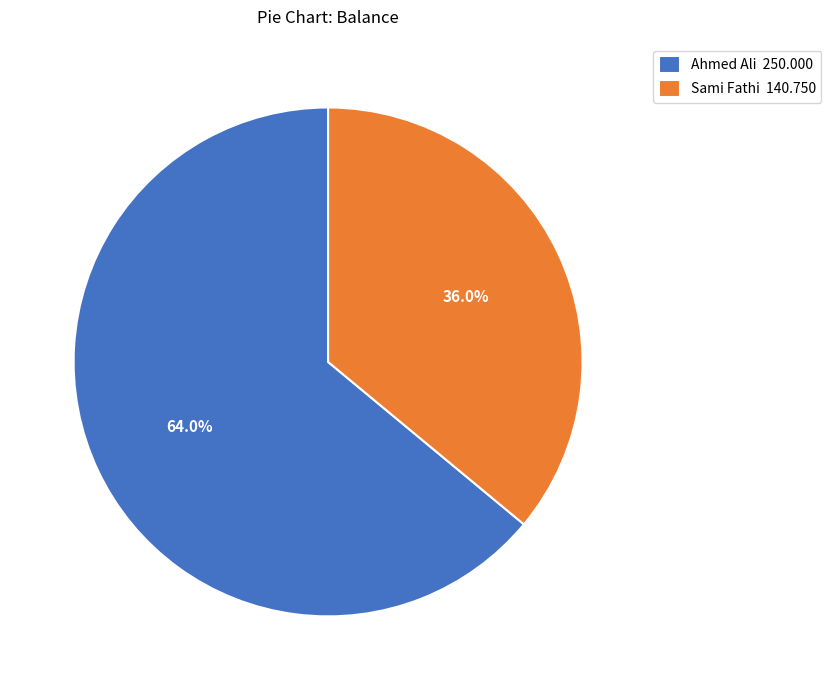

What percentage is the Ahmed Ali slice, to the nearest percent?

64%